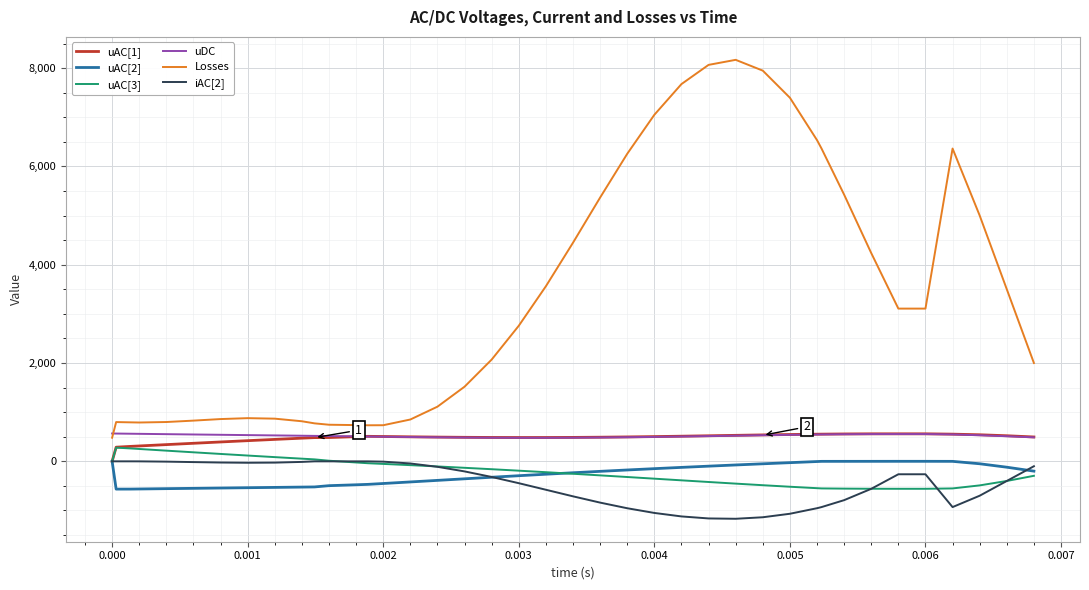

What is the sum of all uAC[3] values?

-7901.8